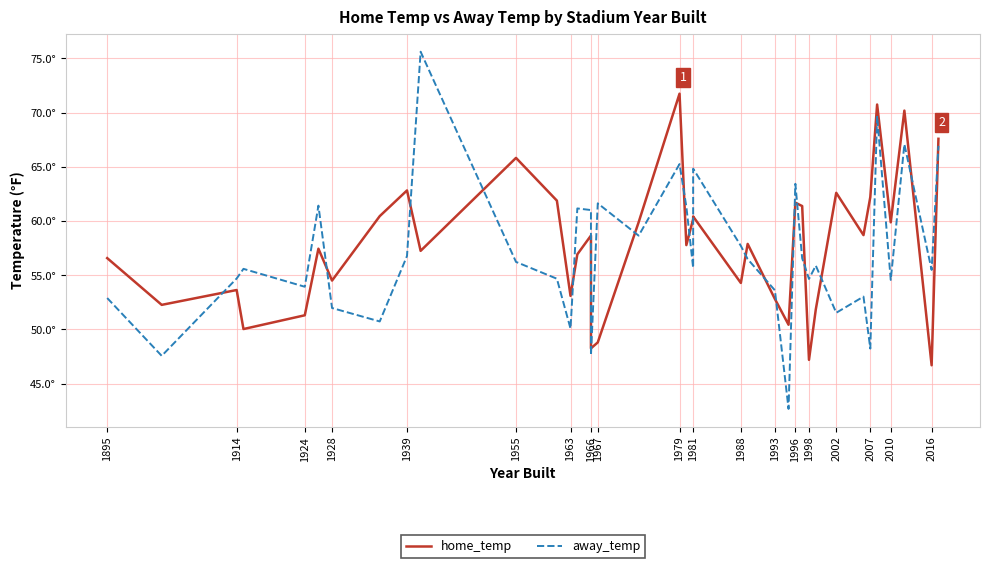

Reading right to left, what are all the values shown in this chart?

home_temp: 67.6	46.7	70.2	59.9	70.7	62.2	58.7	62.6	51.9	47.2	61.4	61.7	50.4	52.8	57.9	54.3	60.4	60.2	57.8	71.7	59.9	48.8	48.3	58.7	56.9	53.1	61.9	65.8	57.2	62.8	60.5	54.5	57.5	51.3	50.0	53.6	52.3	56.6
away_temp: 66.9	55.5	67.1	54.6	69.7	48.2	53.0	51.5	55.9	54.7	56.6	63.4	42.7	53.6	56.5	57.7	64.8	55.7	61.3	65.2	58.6	61.6	47.6	61.0	61.2	50.1	54.7	56.2	75.6	56.8	50.7	52.0	61.4	53.9	55.6	54.7	47.6	52.9